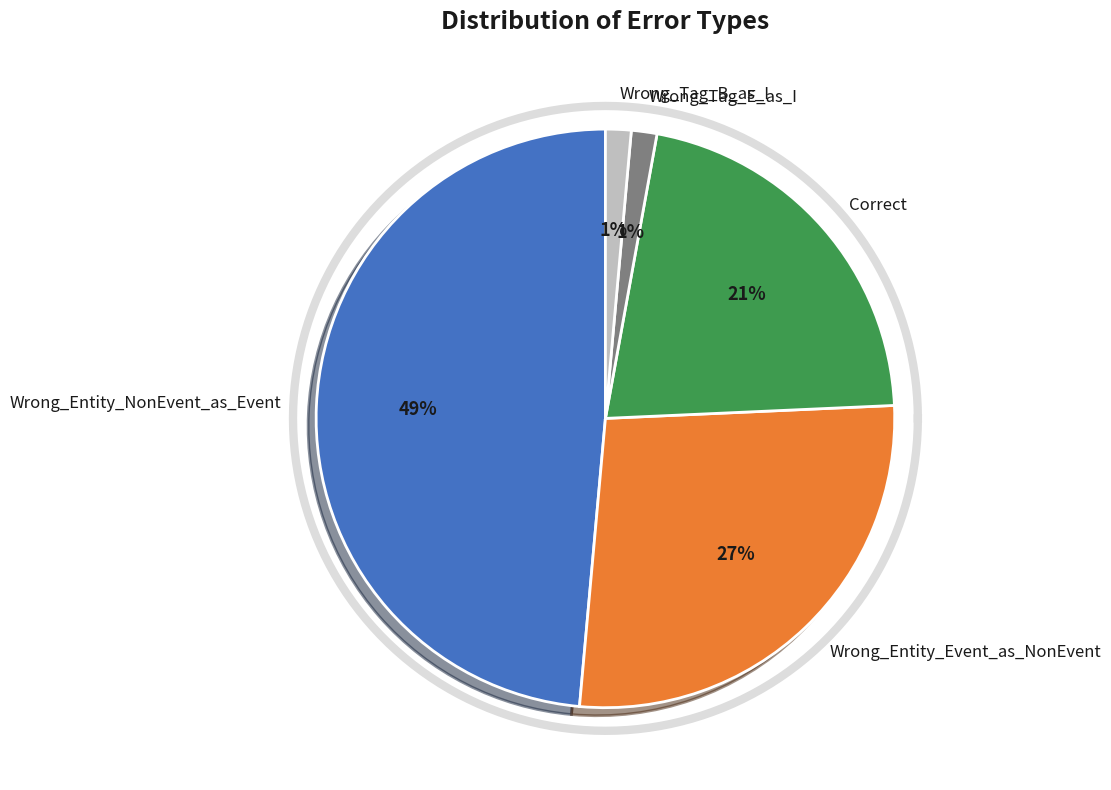

Do Wrong_Entity_Event_as_NonEvent and Wrong_Tag_B_as_I together represent more than half of the pie?

No